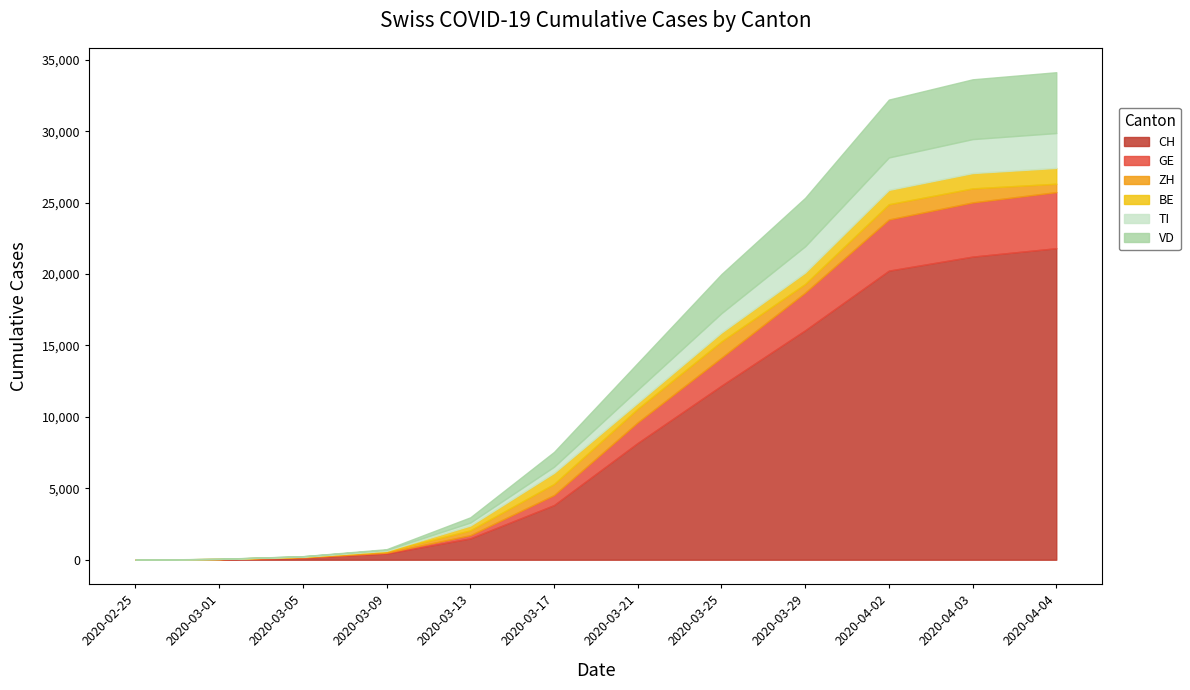

What are all the series names shown in the legend?

CH, GE, ZH, BE, TI, VD